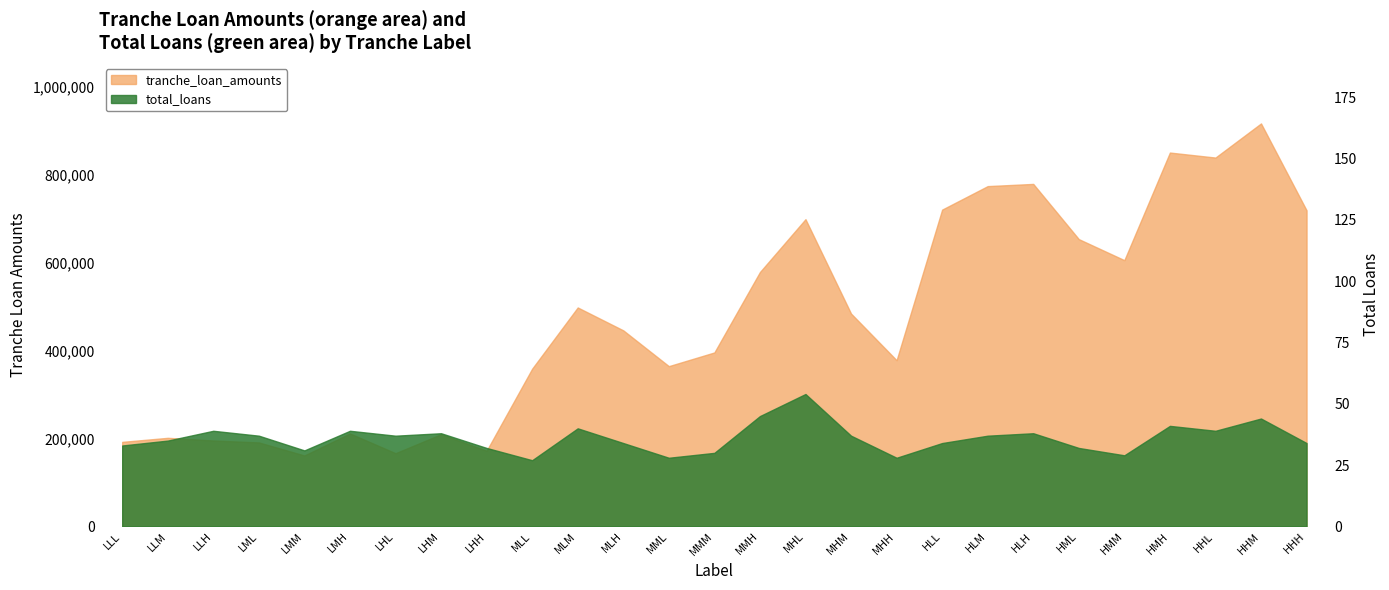

Is the value of tranche_loan_amounts at HHM greater than the value of total_loans at HHH?

Yes